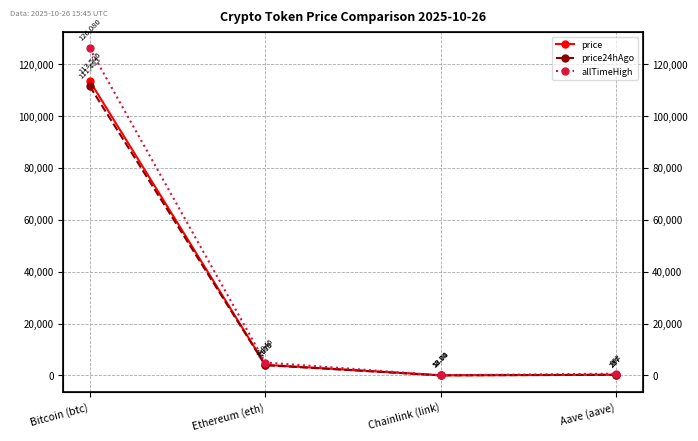

Does the chart display data point markers on the line(s)?

Yes